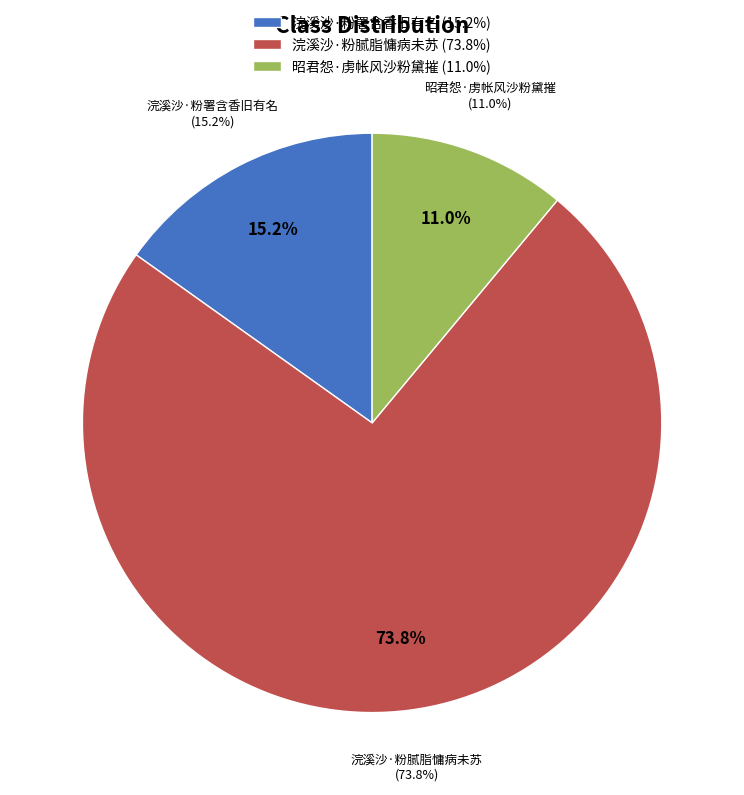

To the nearest percent, what portion does 浣溪沙·粉署含香旧有名 represent?

15%